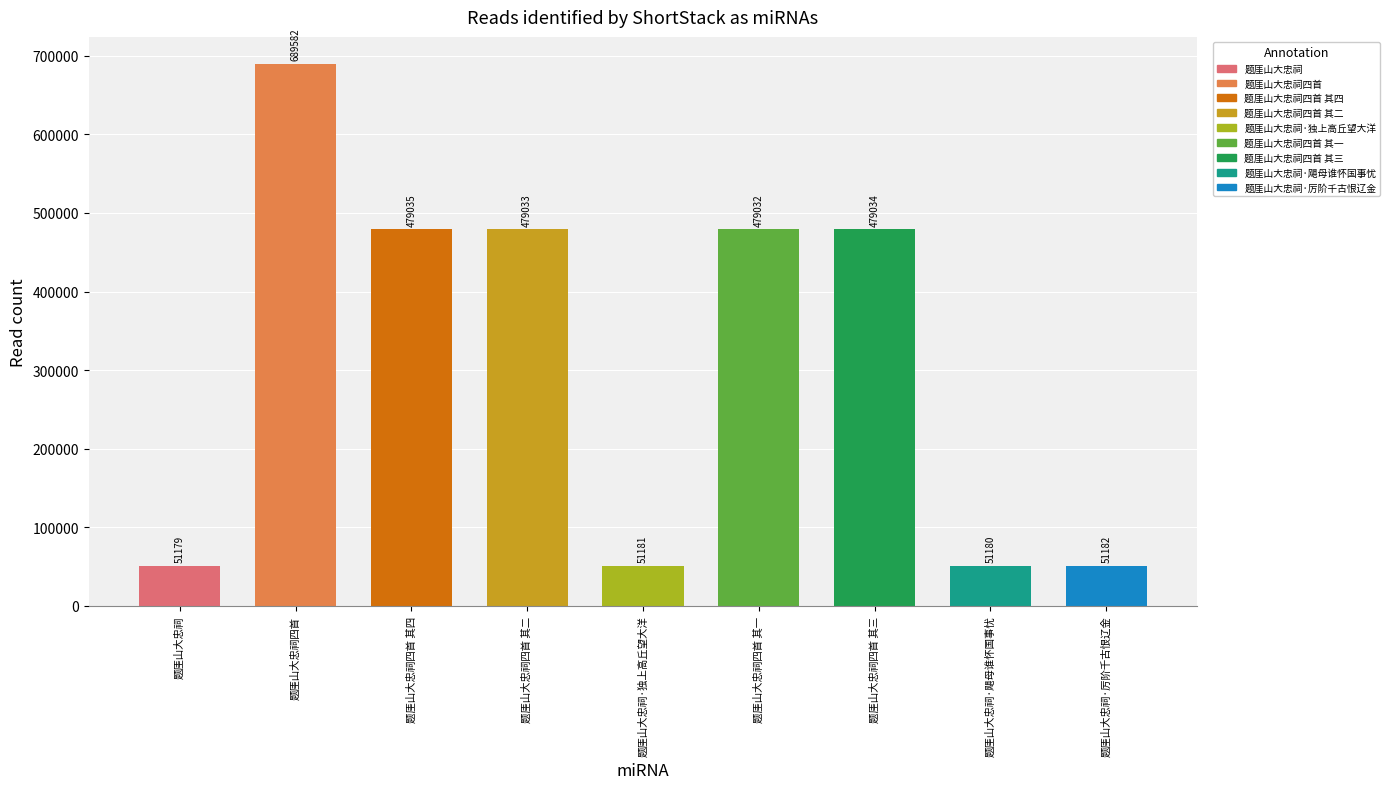

Approximately how many times larger is the value at 题厓山大忠祠四首 compared to 题厓山大忠祠四首 其四?

1.4